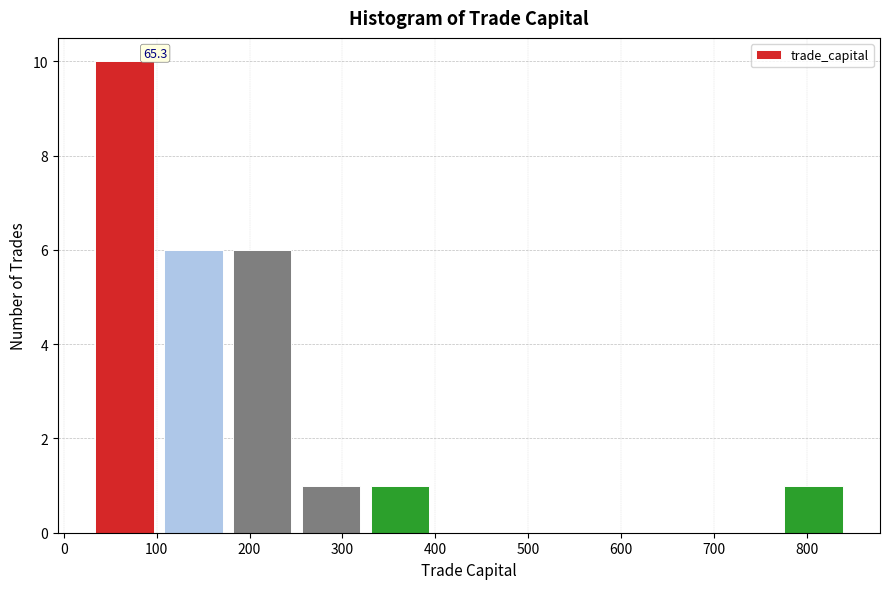

Which range on the x-axis has the tallest bar?

30 to 100